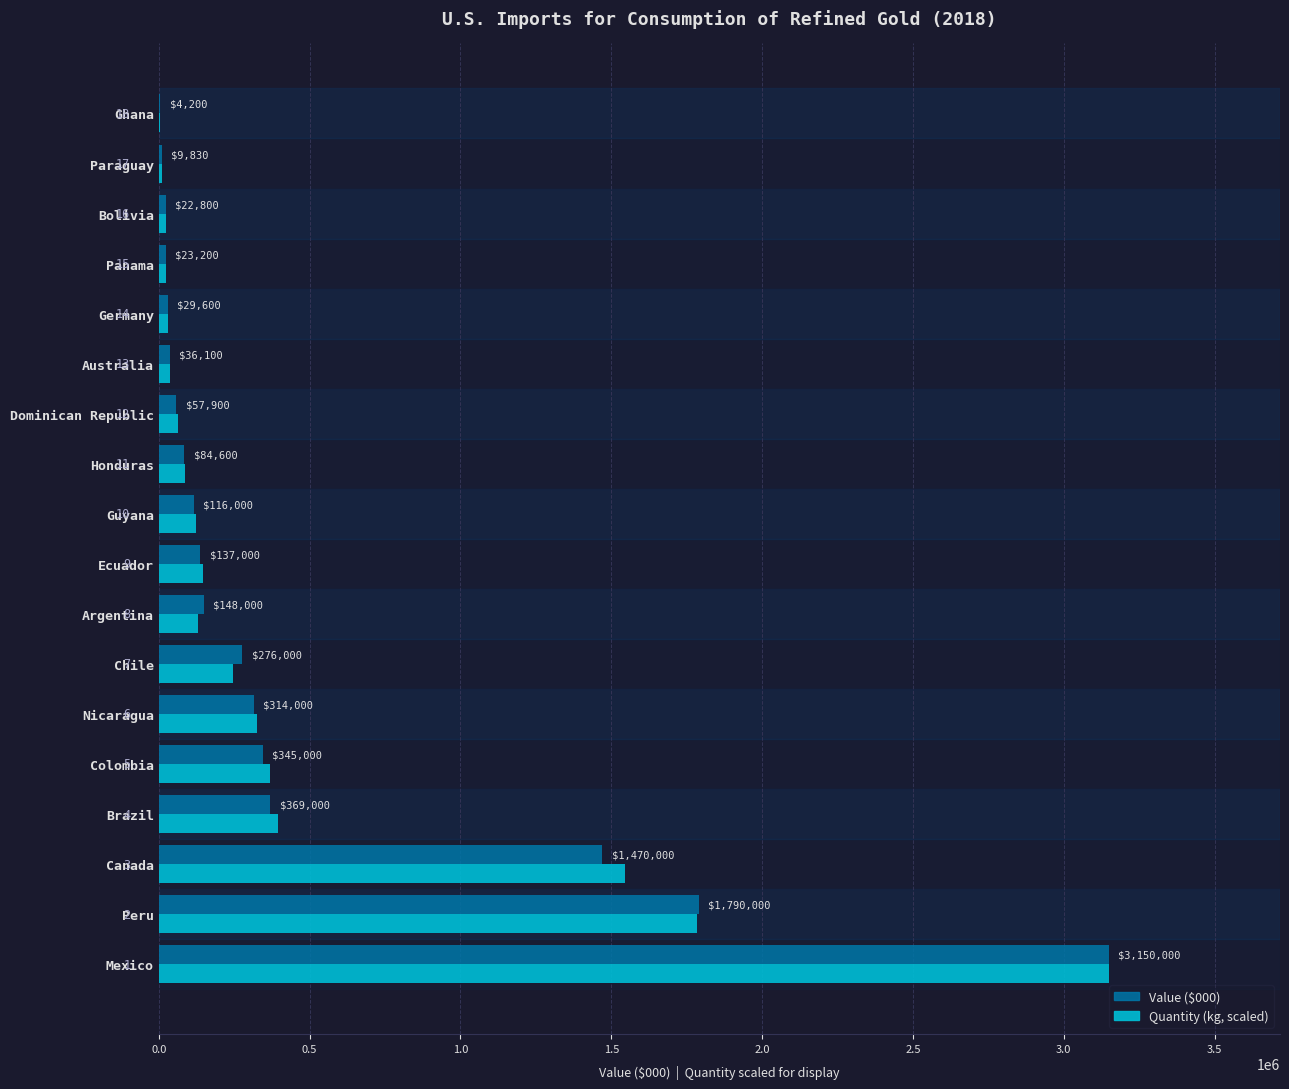

Where is Quantity (kg, scaled) nearest to the value 1577089?

Canada